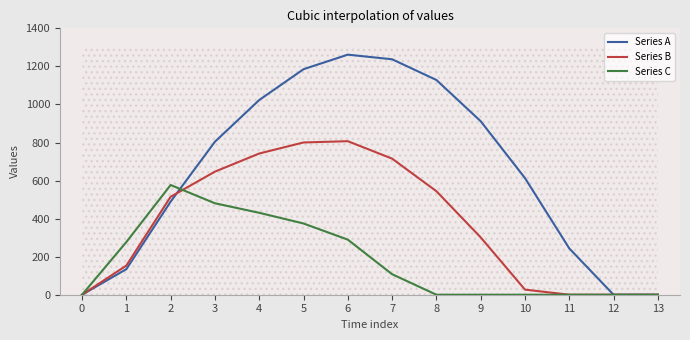

Reading left to right, extract all data points from this chart.

Series A: 0=0.0	1=134.3	2=489.3	3=804.0	4=1023.2	5=1185.2	6=1261.6	7=1237.4	8=1128.6	9=911.8	10=613.0	11=243.5	12=0.0	13=0.0
Series B: 0=0.0	1=153.2	2=514.8	3=646.9	4=742.1	5=800.2	6=806.9	7=715.3	8=544.1	9=301.4	10=26.8	11=0.0	12=0.0	13=0.0
Series C: 0=0.0	1=276.9	2=576.6	3=480.7	4=430.5	5=374.4	6=289.5	7=107.8	8=0.0	9=0.0	10=0.0	11=0.0	12=0.0	13=0.0